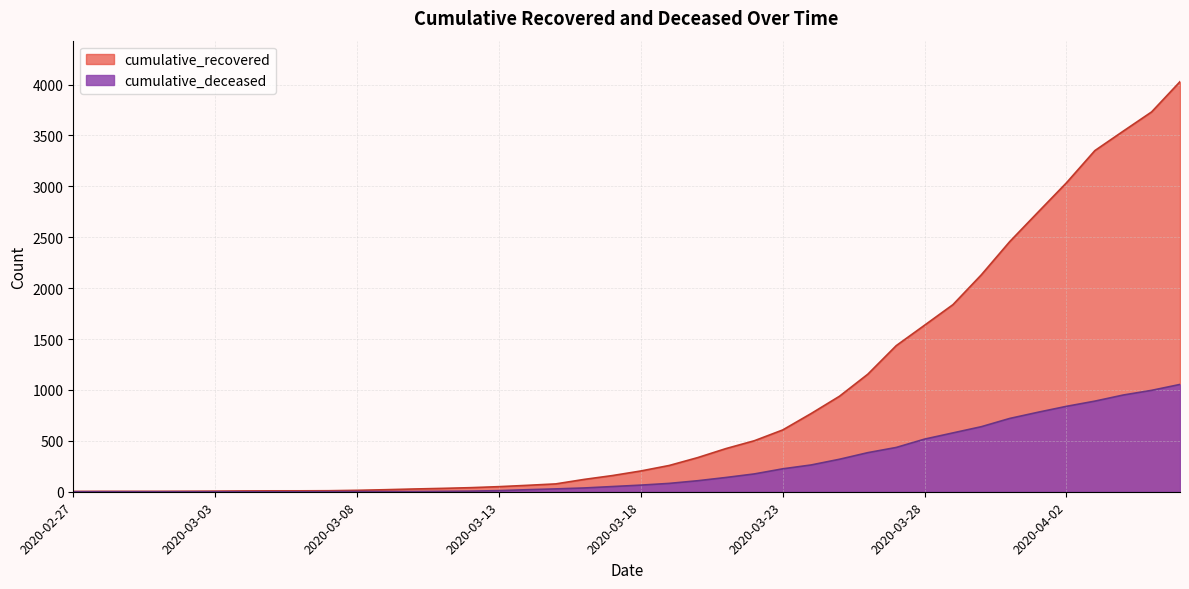

What position from the right is 2020-03-01?

37